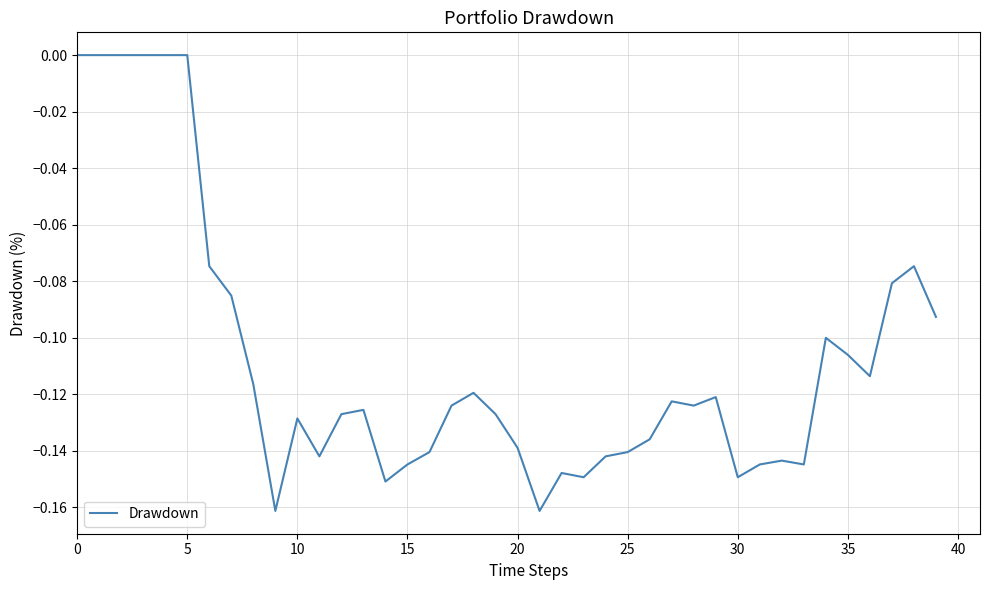

Reading right to left, transcribe all the data shown in this chart.

-0.1	-0.1	-0.1	-0.1	-0.1	-0.1	-0.1	-0.1	-0.1	-0.1	-0.1	-0.1	-0.1	-0.1	-0.1	-0.1	-0.1	-0.1	-0.2	-0.1	-0.1	-0.1	-0.1	-0.1	-0.1	-0.2	-0.1	-0.1	-0.1	-0.1	-0.2	-0.1	-0.1	-0.1	0.0	0.0	0.0	0.0	0.0	0.0